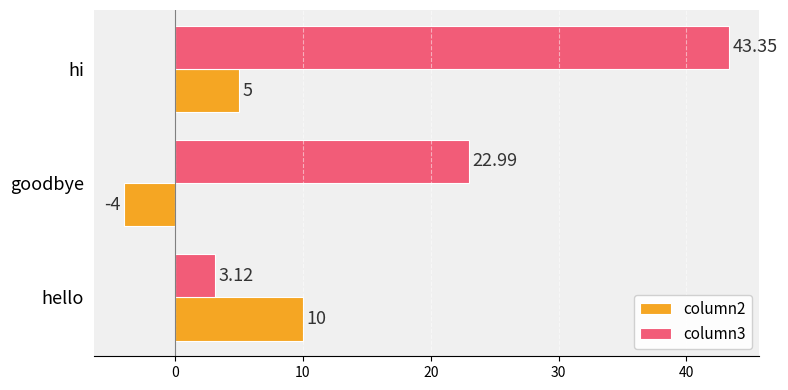

What is the difference between the second highest and minimum values in the column2 series?

9.0